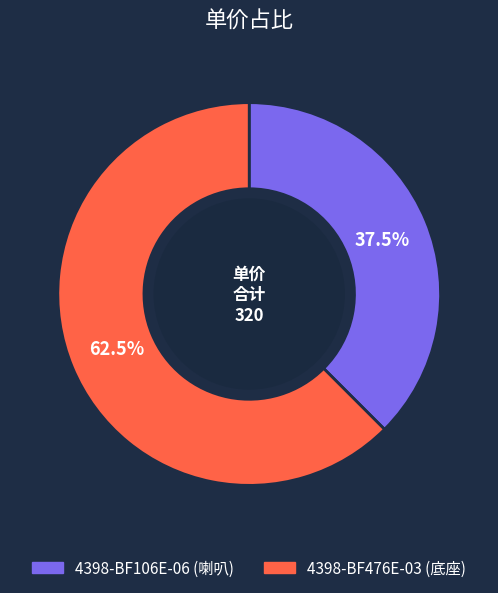

Does 4398-BF106E-06 (喇叭) represent more than half of the total?

No